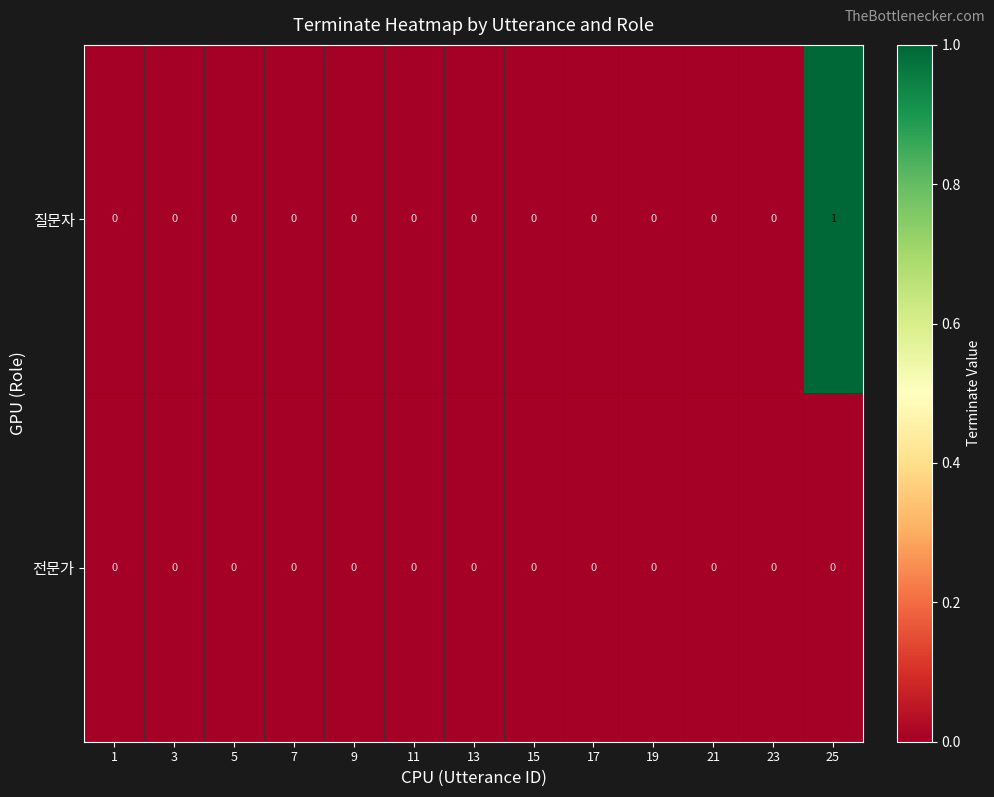

Which label corresponds to the largest value in the chart?

25